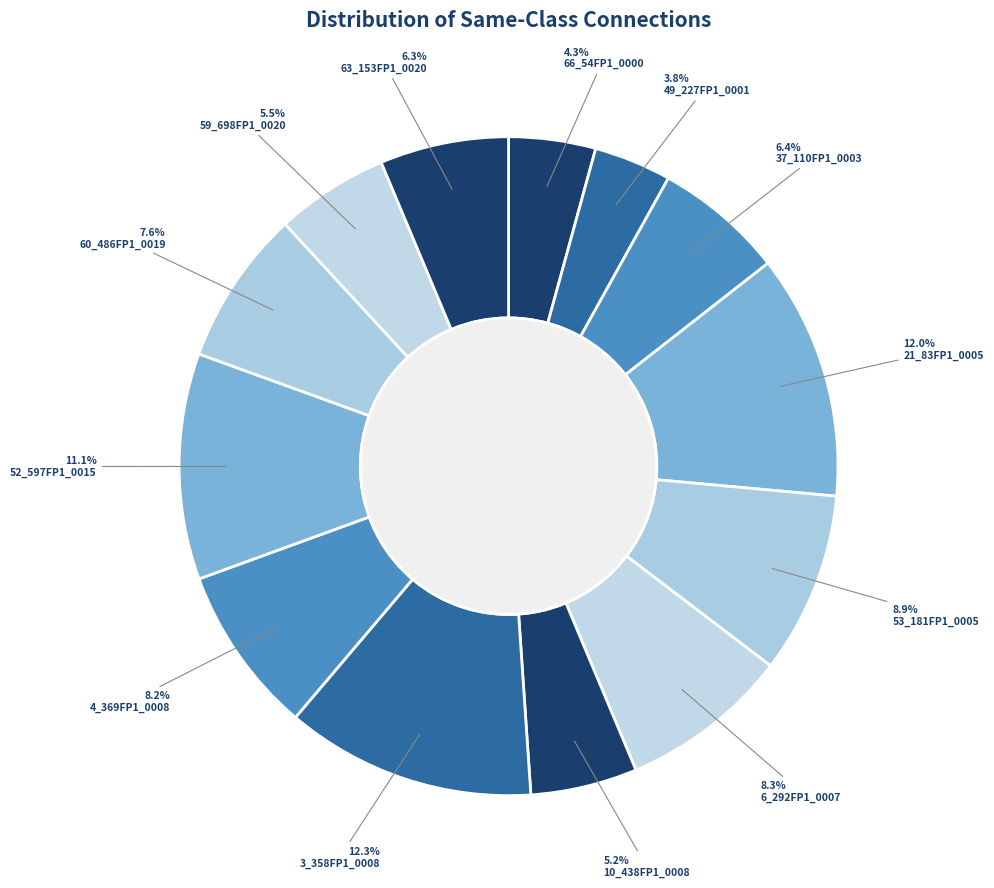

How many slices are in this pie chart?

13